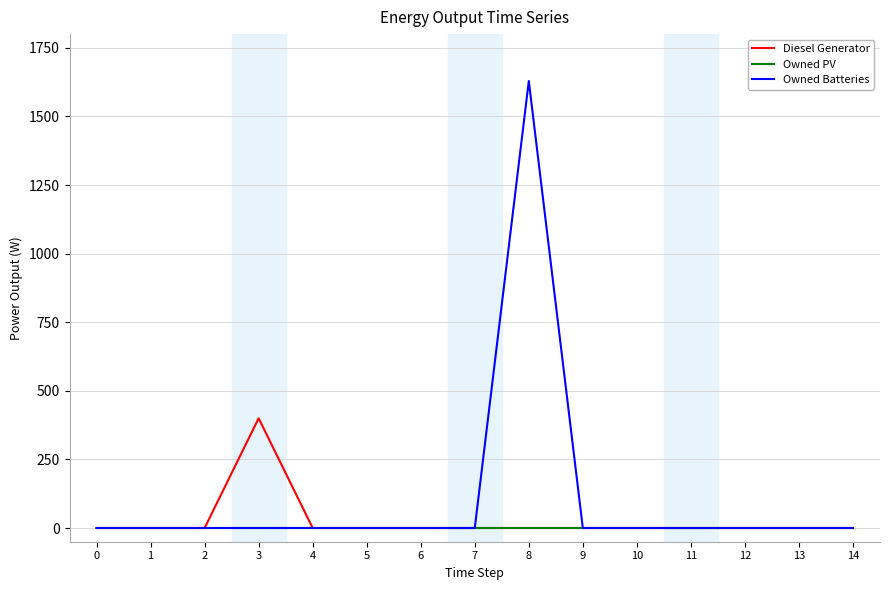

Rank the series by their maximum value, from lowest to highest.

Owned PV, Diesel Generator, Owned Batteries